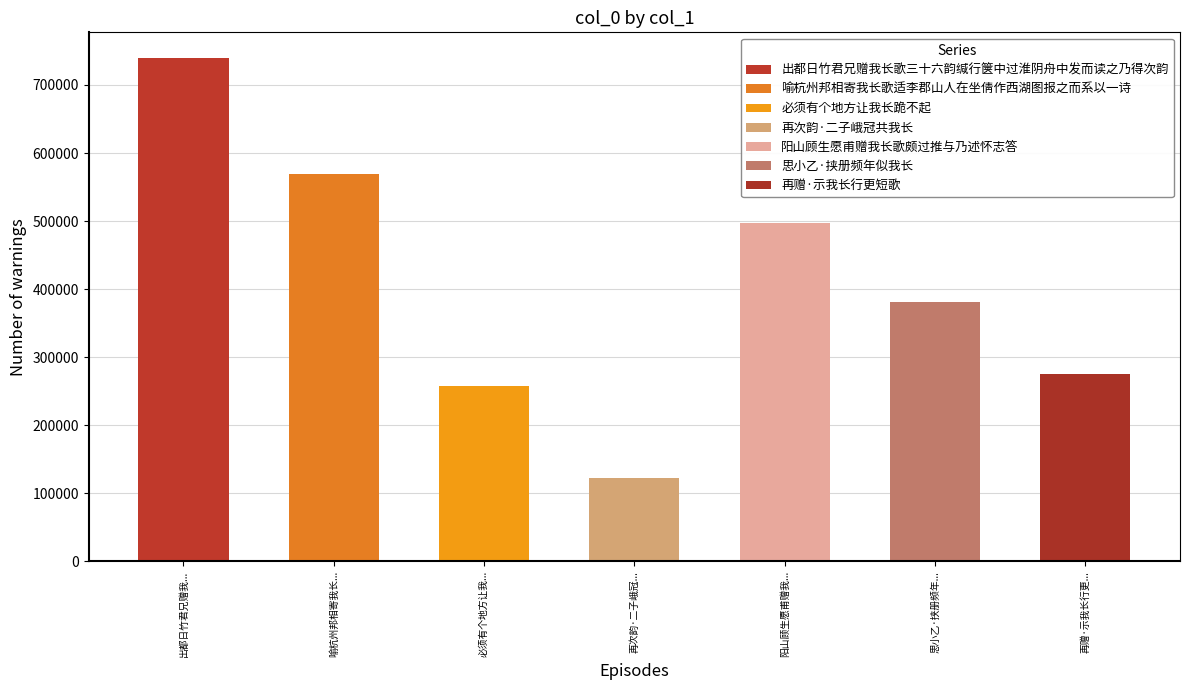

True or false: the data shows 382467 at 必须有个地方让我长跪不起.

False